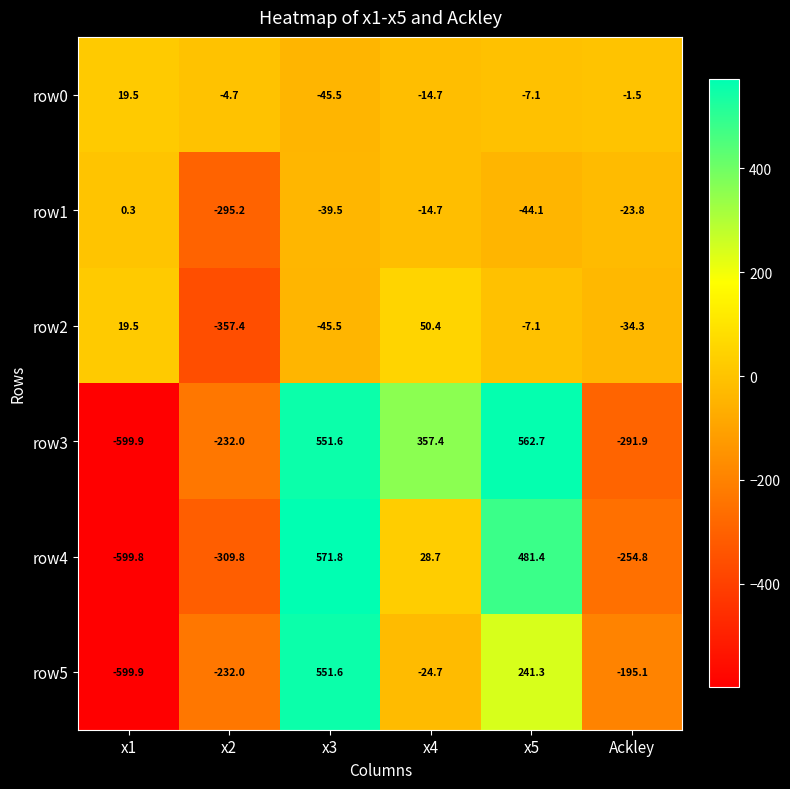

Rank the series by their maximum value, from highest to lowest.

row4, row3, row5, row2, row0, row1